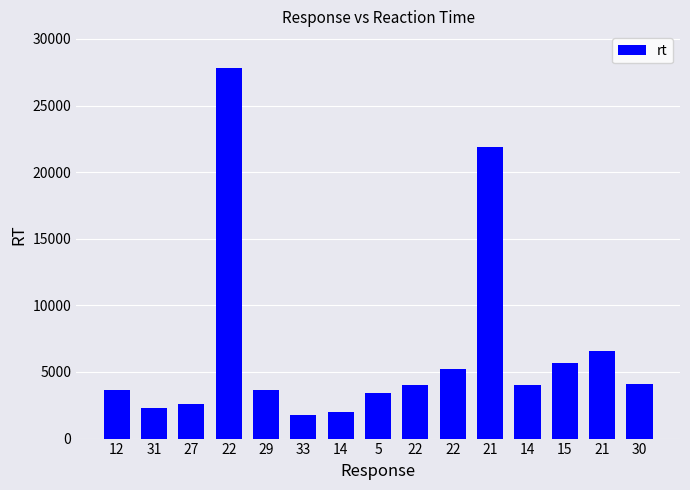

Reading right to left, list all the values displayed in this chart.

30=4109	21=6596	15=5668	14=3988	21=21902	22=5220	22=4041	5=3437	14=2017	33=1778	29=3653	22=27792	27=2589	31=2299	12=3621